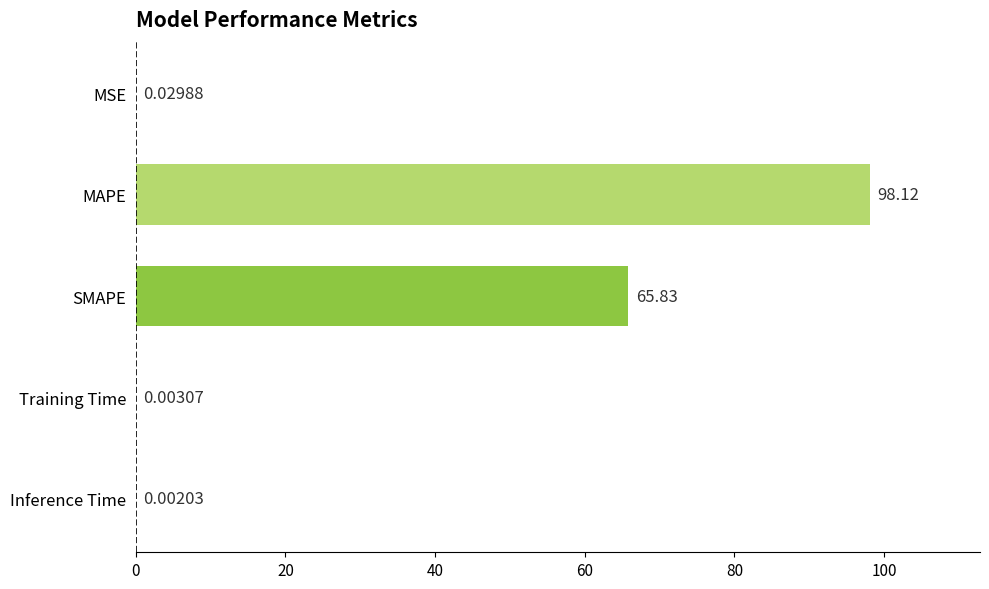

Which has a higher value, MSE or Training Time?

MSE